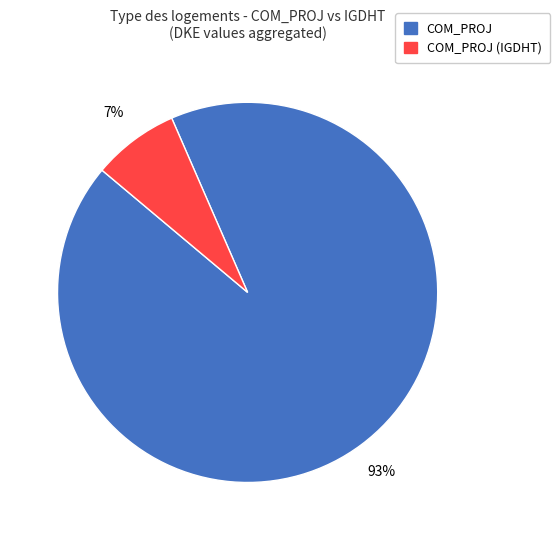

Is there any slice that represents more than half of the pie?

Yes